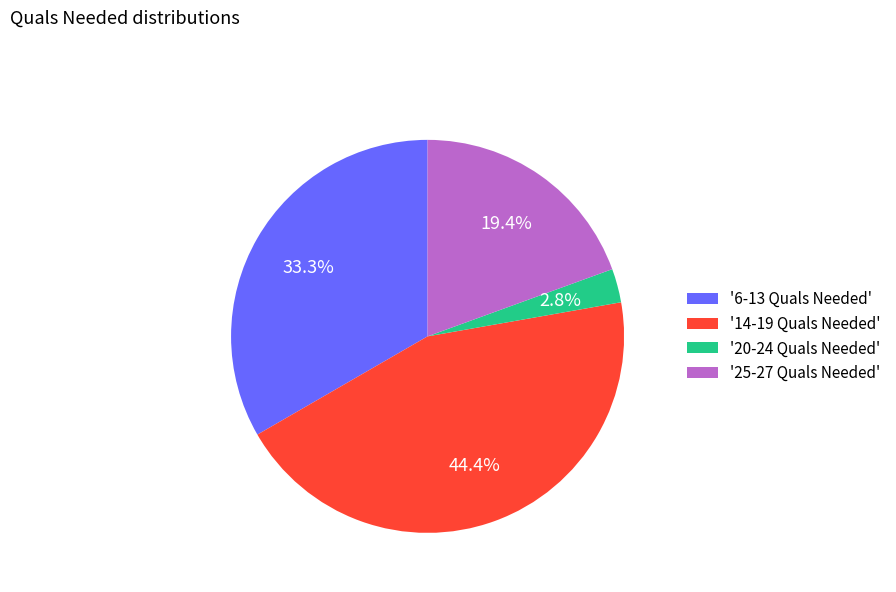

What percentage is NOT represented by '25-27 Quals Needed'?

80.6%